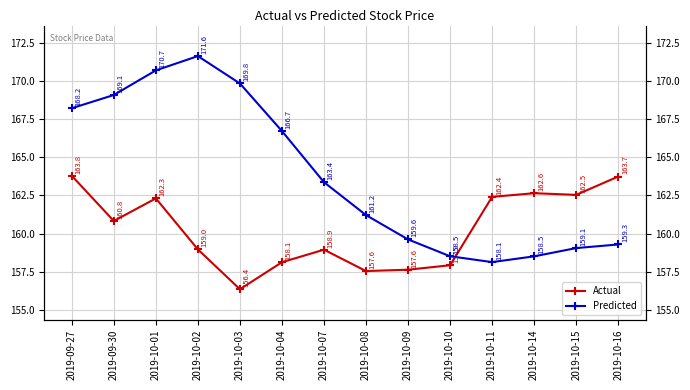

True or false: Predicted has more than 2 points higher than both neighbors.

False